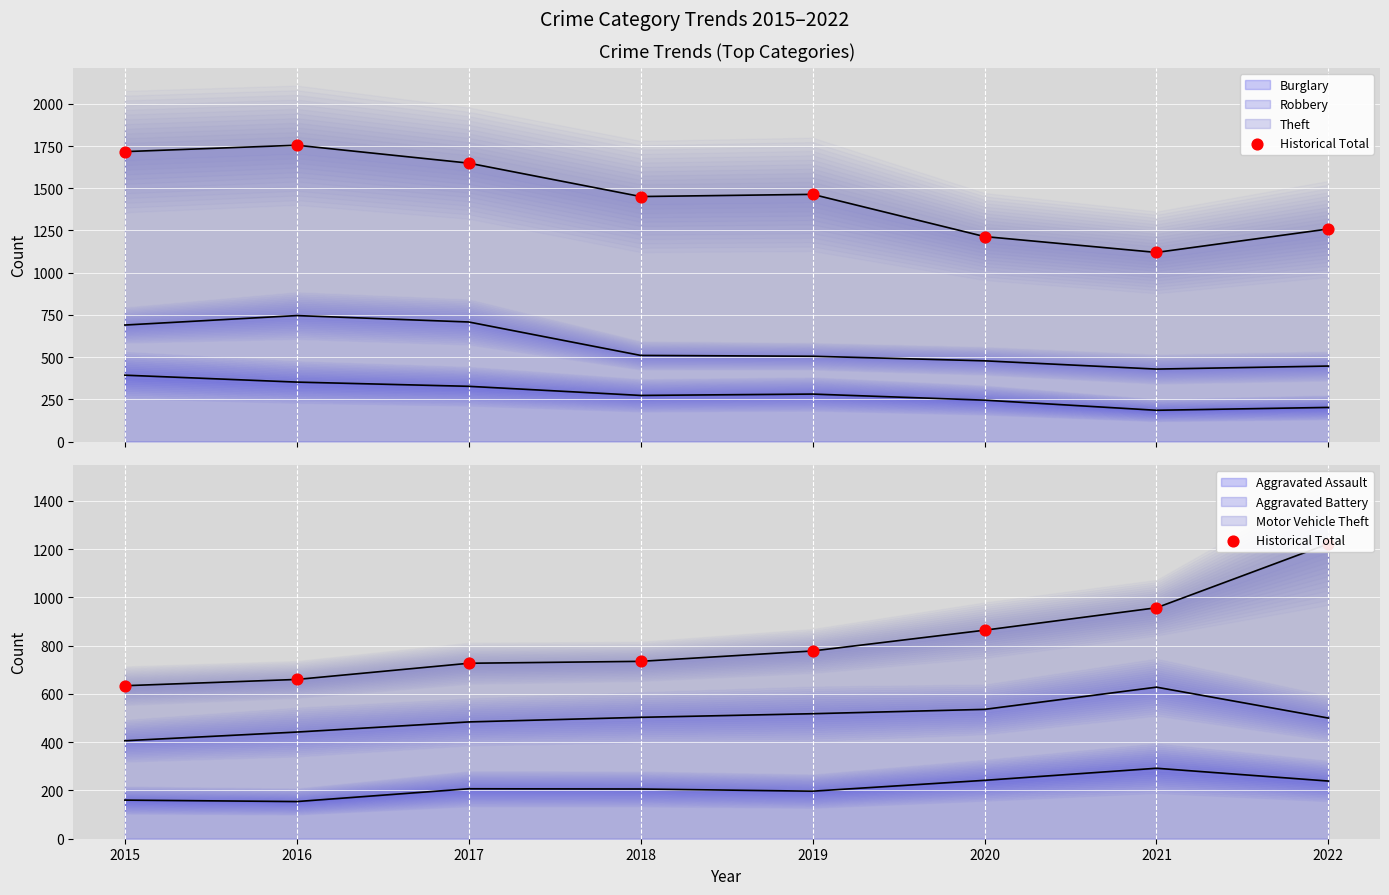

Between 2021 and 2015, which is larger?

2021